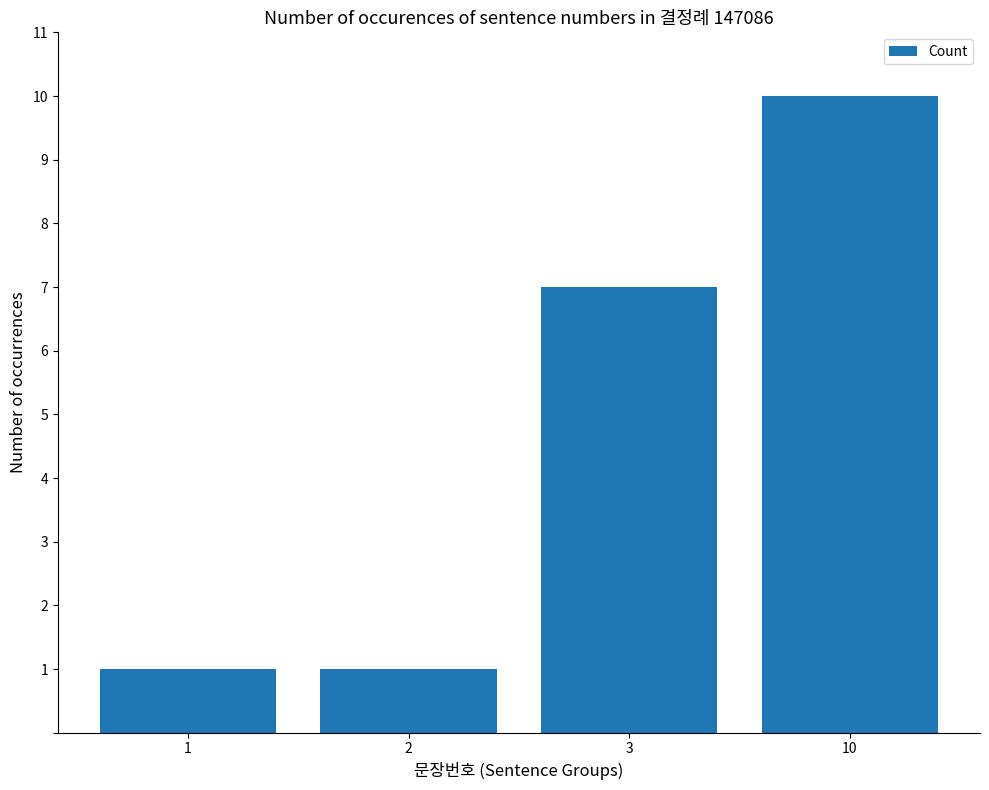

Does the chart contain stacked bars?

No